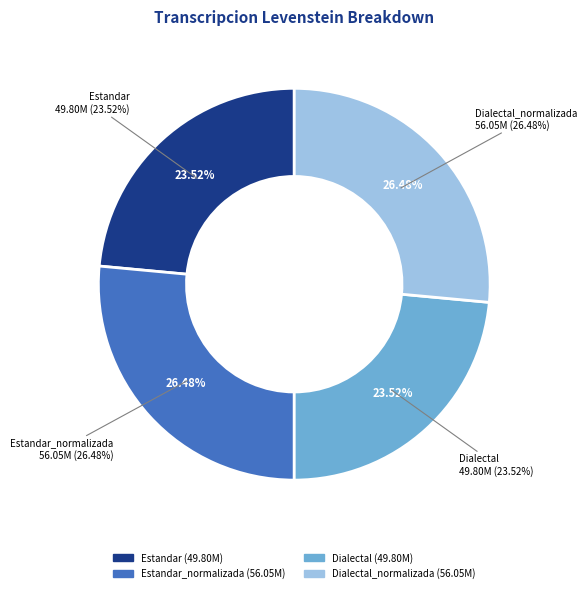

To the nearest percent, what percentage of the pie is Estandar?

24%